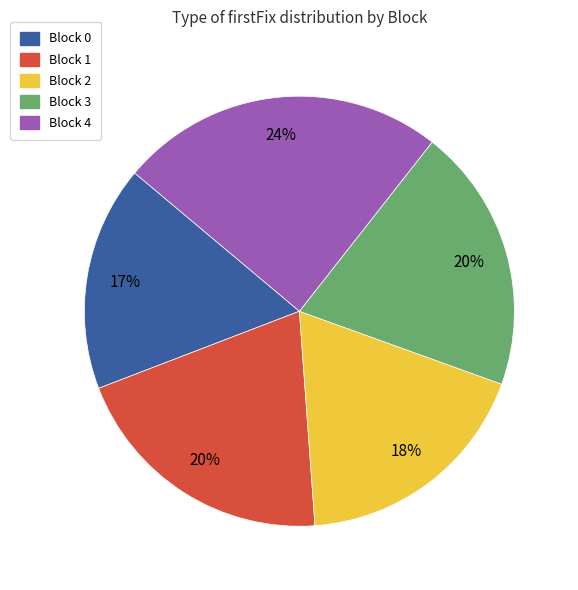

To the nearest percent, what is the average slice percentage?

20%